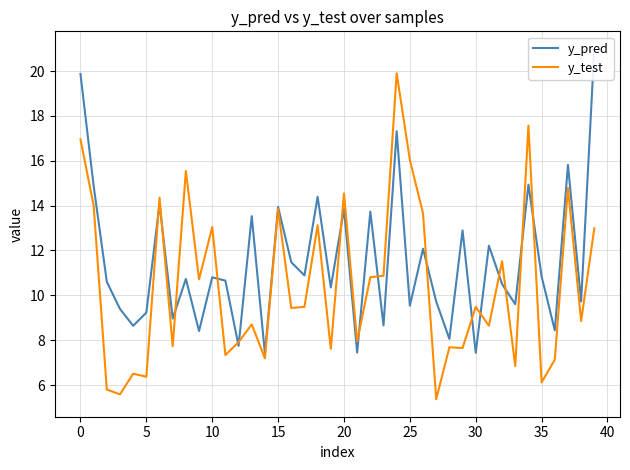

How many data points in y_pred are above 10?

24